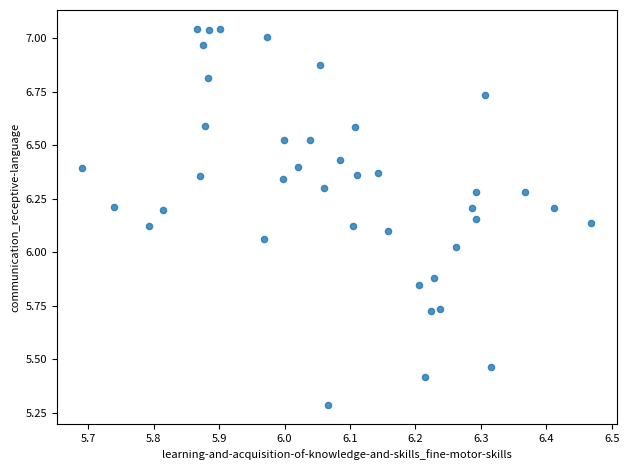

What is the range of X values (max minus min)?

0.8